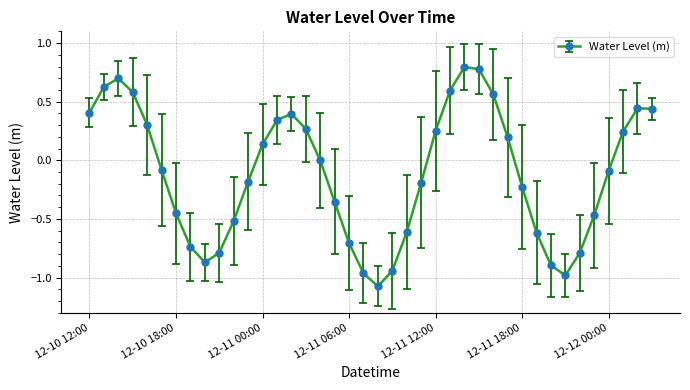

What is the maximum value shown in the chart?

0.8